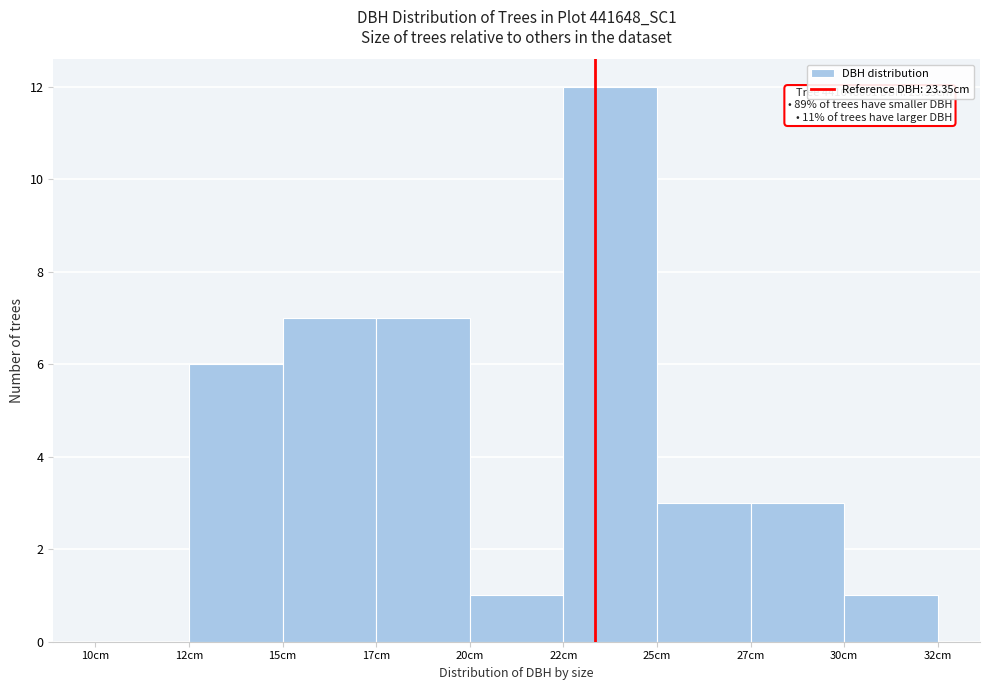

Reading left to right, list all the values displayed in this chart.

10cm=0	12cm=6	15cm=7	17cm=7	20cm=1	22cm=12	25cm=3	27cm=3	30cm=1